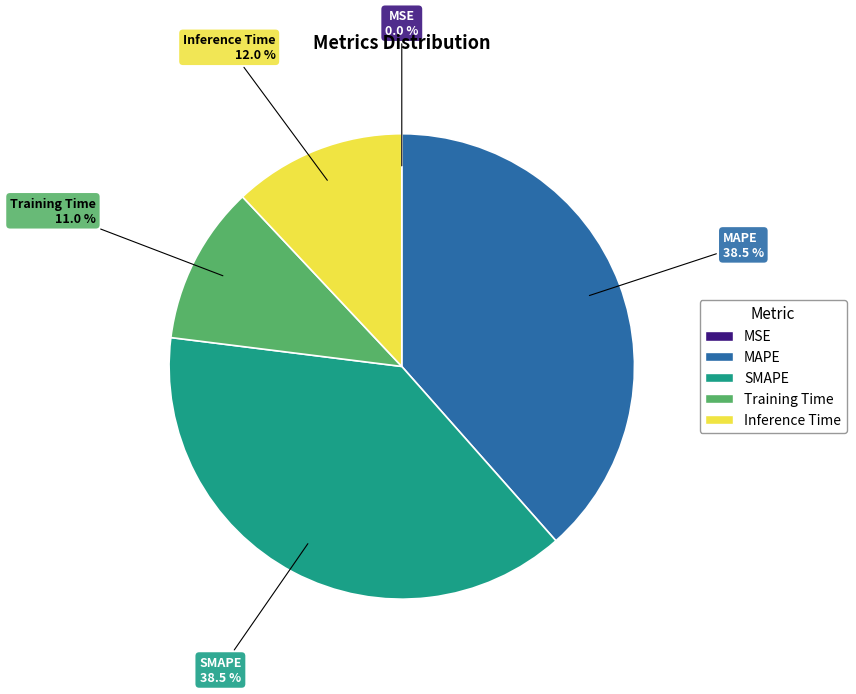

What portion of the pie excludes SMAPE?

61.5%